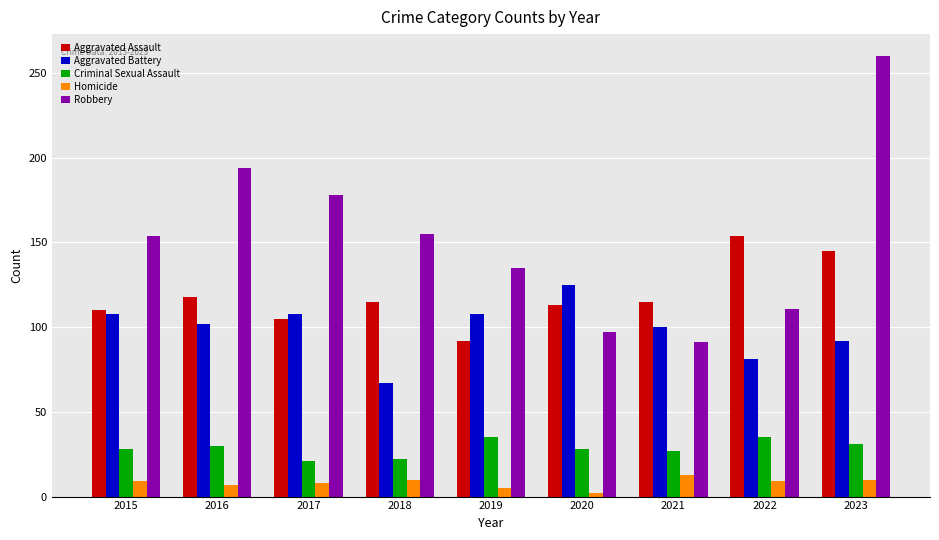

What is the average value of the Criminal Sexual Assault series?

29